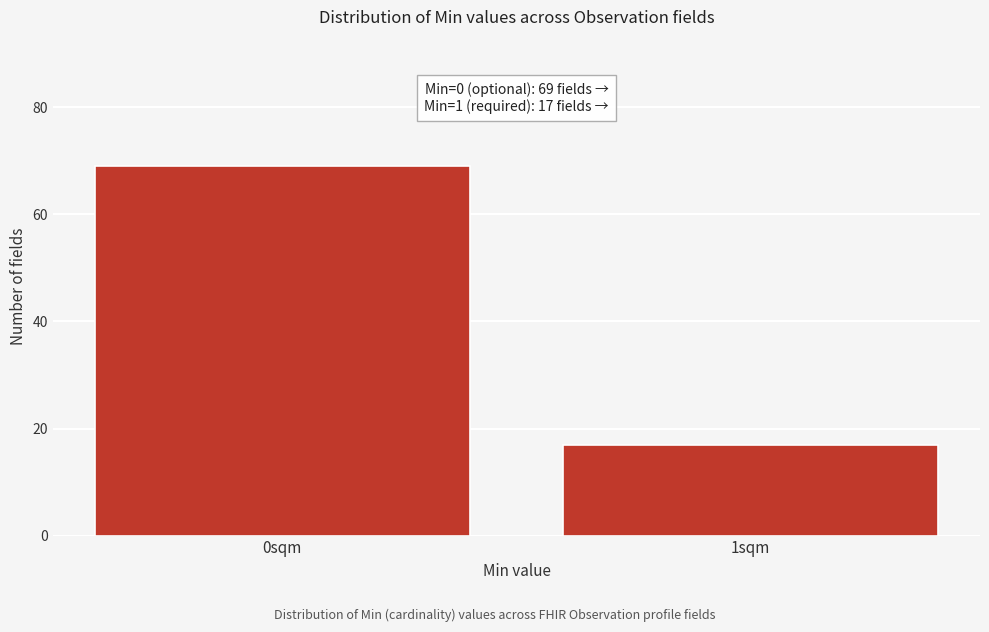

Reading left to right, transcribe all the data shown in this chart.

69	17